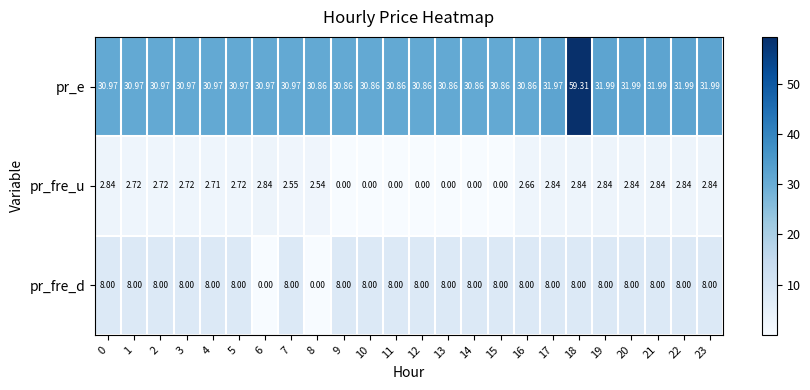

What is the total value across all series at 0?

41.8